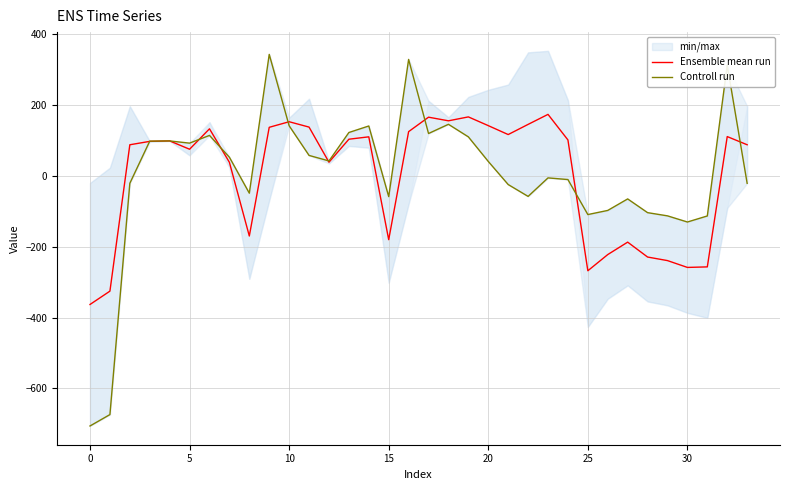

Which series has the widest spread of values?

Controll run